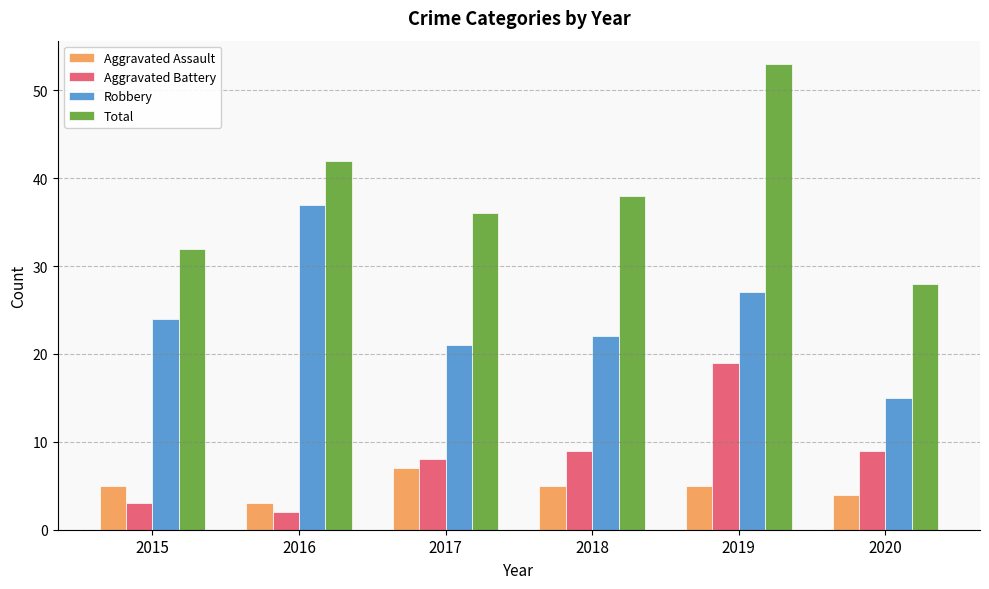

What is the difference between the second highest and minimum values in the Aggravated Assault series?

2